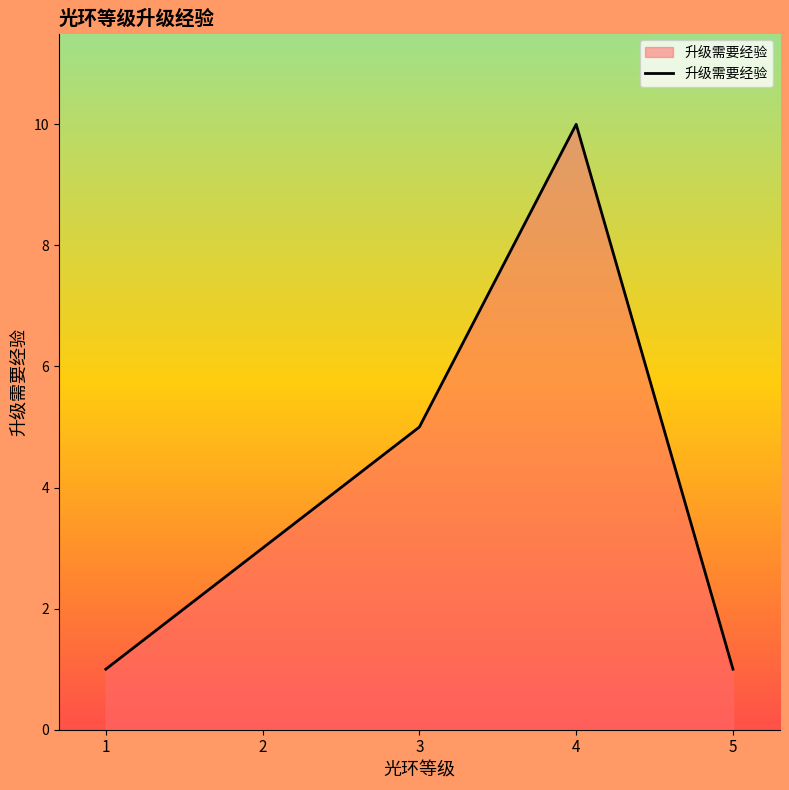

True or false: the data shows 3 at 4.

False